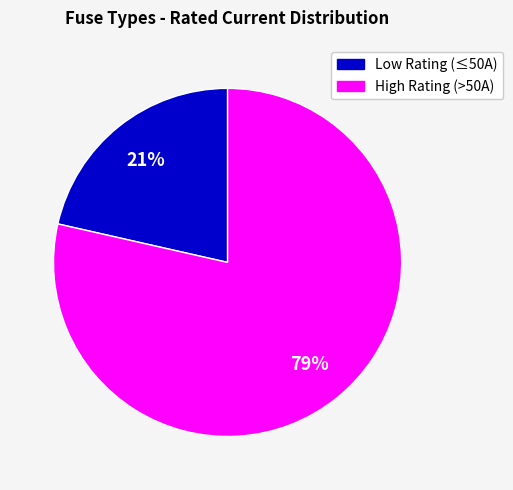

To the nearest percent, what is the average slice percentage?

50%